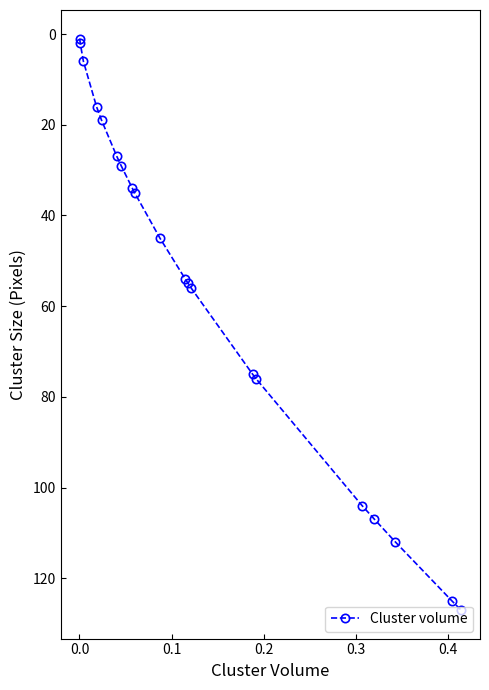

What is the maximum value shown in the chart?

127